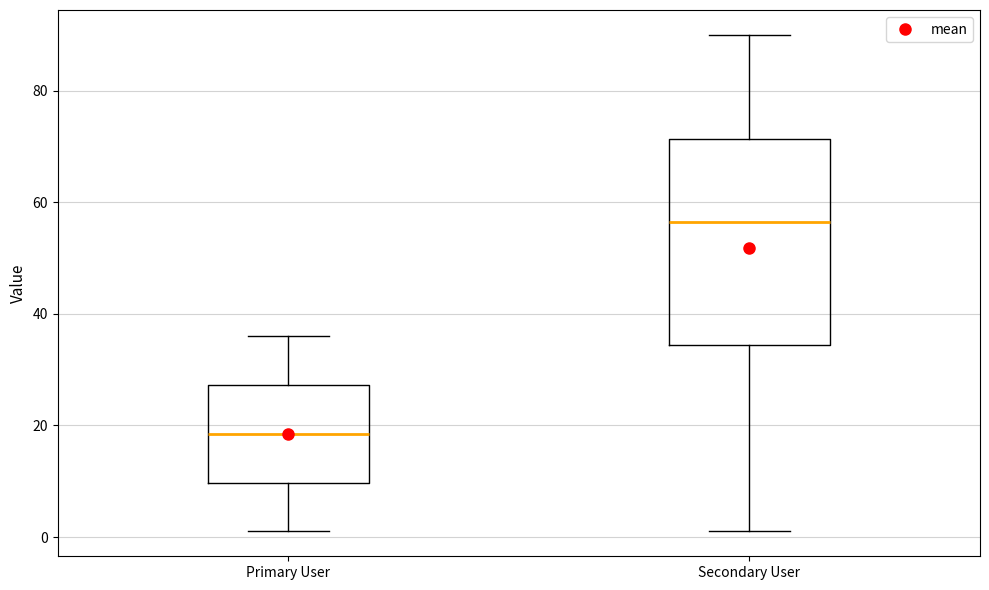

Which box has the highest median line?

Secondary User